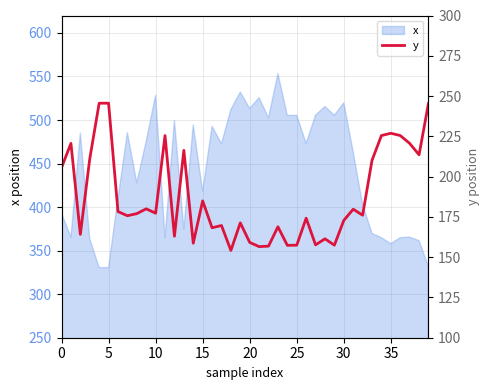

What is the sum of all values?

7495.8